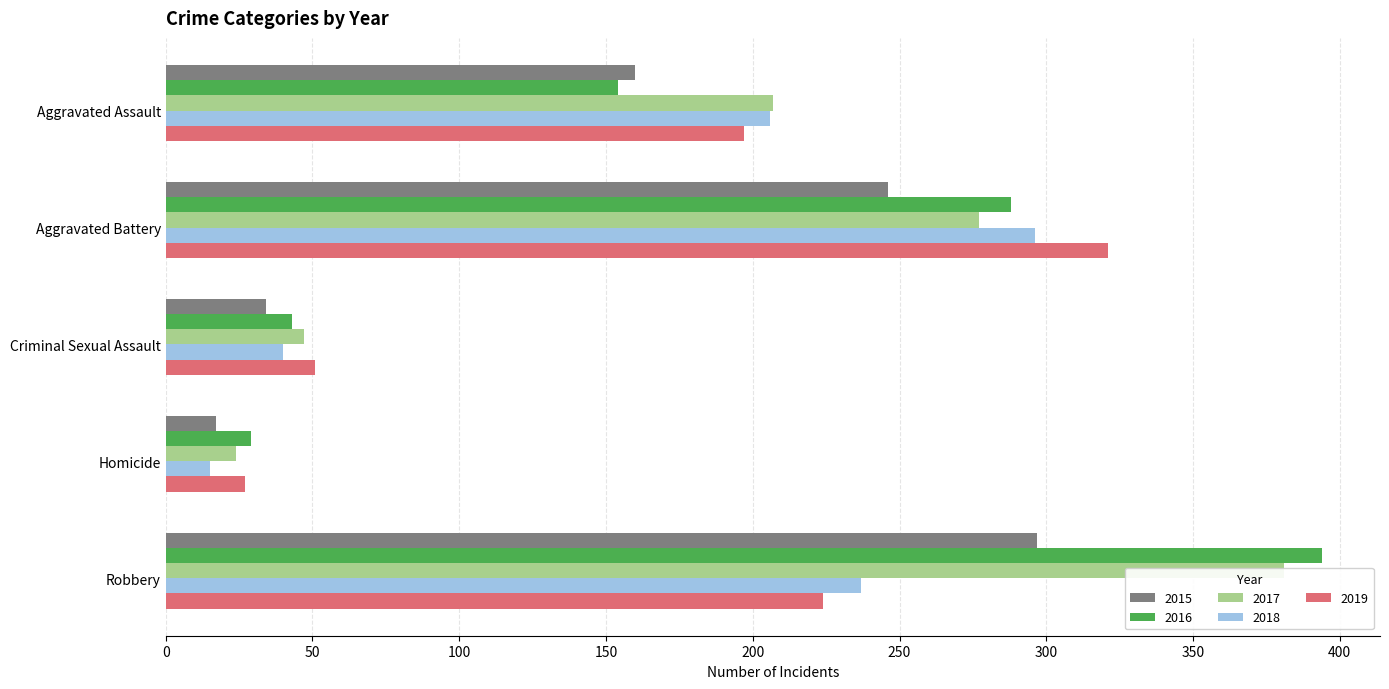

Reading left to right, extract all data points from this chart.

2015: Aggravated Assault=160	Aggravated Battery=246	Criminal Sexual Assault=34	Homicide=17	Robbery=297
2016: Aggravated Assault=154	Aggravated Battery=288	Criminal Sexual Assault=43	Homicide=29	Robbery=394
2017: Aggravated Assault=207	Aggravated Battery=277	Criminal Sexual Assault=47	Homicide=24	Robbery=381
2018: Aggravated Assault=206	Aggravated Battery=296	Criminal Sexual Assault=40	Homicide=15	Robbery=237
2019: Aggravated Assault=197	Aggravated Battery=321	Criminal Sexual Assault=51	Homicide=27	Robbery=224